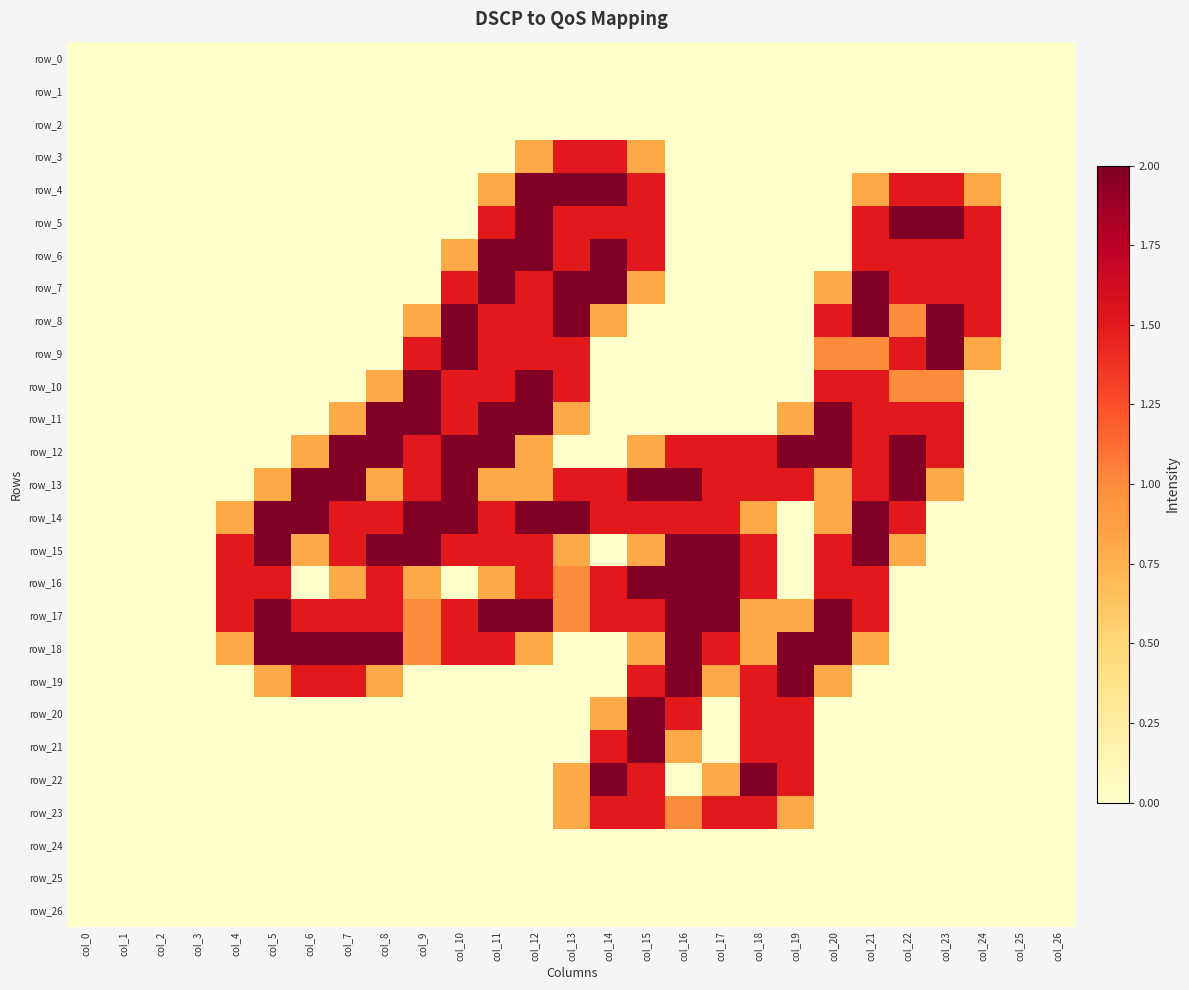

Reading right to left, list all the values displayed in this chart.

row_0: col_26=0.0	col_25=0.0	col_24=0.0	col_23=0.0	col_22=0.0	col_21=0.0	col_20=0.0	col_19=0.0	col_18=0.0	col_17=0.0	col_16=0.0	col_15=0.0	col_14=0.0	col_13=0.0	col_12=0.0	col_11=0.0	col_10=0.0	col_9=0.0	col_8=0.0	col_7=0.0	col_6=0.0	col_5=0.0	col_4=0.0	col_3=0.0	col_2=0.0	col_1=0.0	col_0=0.0
row_1: col_26=0.0	col_25=0.0	col_24=0.0	col_23=0.0	col_22=0.0	col_21=0.0	col_20=0.0	col_19=0.0	col_18=0.0	col_17=0.0	col_16=0.0	col_15=0.0	col_14=0.0	col_13=0.0	col_12=0.0	col_11=0.0	col_10=0.0	col_9=0.0	col_8=0.0	col_7=0.0	col_6=0.0	col_5=0.0	col_4=0.0	col_3=0.0	col_2=0.0	col_1=0.0	col_0=0.0
row_2: col_26=0.0	col_25=0.0	col_24=0.0	col_23=0.0	col_22=0.0	col_21=0.0	col_20=0.0	col_19=0.0	col_18=0.0	col_17=0.0	col_16=0.0	col_15=0.0	col_14=0.0	col_13=0.0	col_12=0.0	col_11=0.0	col_10=0.0	col_9=0.0	col_8=0.0	col_7=0.0	col_6=0.0	col_5=0.0	col_4=0.0	col_3=0.0	col_2=0.0	col_1=0.0	col_0=0.0
row_3: col_26=0.0	col_25=0.0	col_24=0.0	col_23=0.0	col_22=0.0	col_21=0.0	col_20=0.0	col_19=0.0	col_18=0.0	col_17=0.0	col_16=0.0	col_15=0.8	col_14=1.5	col_13=1.5	col_12=0.8	col_11=0.0	col_10=0.0	col_9=0.0	col_8=0.0	col_7=0.0	col_6=0.0	col_5=0.0	col_4=0.0	col_3=0.0	col_2=0.0	col_1=0.0	col_0=0.0
row_4: col_26=0.0	col_25=0.0	col_24=0.8	col_23=1.5	col_22=1.5	col_21=0.8	col_20=0.0	col_19=0.0	col_18=0.0	col_17=0.0	col_16=0.0	col_15=1.5	col_14=2.0	col_13=2.0	col_12=2.0	col_11=0.8	col_10=0.0	col_9=0.0	col_8=0.0	col_7=0.0	col_6=0.0	col_5=0.0	col_4=0.0	col_3=0.0	col_2=0.0	col_1=0.0	col_0=0.0
row_5: col_26=0.0	col_25=0.0	col_24=1.5	col_23=2.0	col_22=2.0	col_21=1.5	col_20=0.0	col_19=0.0	col_18=0.0	col_17=0.0	col_16=0.0	col_15=1.5	col_14=1.5	col_13=1.5	col_12=2.0	col_11=1.5	col_10=0.0	col_9=0.0	col_8=0.0	col_7=0.0	col_6=0.0	col_5=0.0	col_4=0.0	col_3=0.0	col_2=0.0	col_1=0.0	col_0=0.0
row_6: col_26=0.0	col_25=0.0	col_24=1.5	col_23=1.5	col_22=1.5	col_21=1.5	col_20=0.0	col_19=0.0	col_18=0.0	col_17=0.0	col_16=0.0	col_15=1.5	col_14=2.0	col_13=1.5	col_12=2.0	col_11=2.0	col_10=0.8	col_9=0.0	col_8=0.0	col_7=0.0	col_6=0.0	col_5=0.0	col_4=0.0	col_3=0.0	col_2=0.0	col_1=0.0	col_0=0.0
row_7: col_26=0.0	col_25=0.0	col_24=1.5	col_23=1.5	col_22=1.5	col_21=2.0	col_20=0.8	col_19=0.0	col_18=0.0	col_17=0.0	col_16=0.0	col_15=0.8	col_14=2.0	col_13=2.0	col_12=1.5	col_11=2.0	col_10=1.5	col_9=0.0	col_8=0.0	col_7=0.0	col_6=0.0	col_5=0.0	col_4=0.0	col_3=0.0	col_2=0.0	col_1=0.0	col_0=0.0
row_8: col_26=0.0	col_25=0.0	col_24=1.5	col_23=2.0	col_22=1.0	col_21=2.0	col_20=1.5	col_19=0.0	col_18=0.0	col_17=0.0	col_16=0.0	col_15=0.0	col_14=0.8	col_13=2.0	col_12=1.5	col_11=1.5	col_10=2.0	col_9=0.8	col_8=0.0	col_7=0.0	col_6=0.0	col_5=0.0	col_4=0.0	col_3=0.0	col_2=0.0	col_1=0.0	col_0=0.0
row_9: col_26=0.0	col_25=0.0	col_24=0.8	col_23=2.0	col_22=1.5	col_21=1.0	col_20=1.0	col_19=0.0	col_18=0.0	col_17=0.0	col_16=0.0	col_15=0.0	col_14=0.0	col_13=1.5	col_12=1.5	col_11=1.5	col_10=2.0	col_9=1.5	col_8=0.0	col_7=0.0	col_6=0.0	col_5=0.0	col_4=0.0	col_3=0.0	col_2=0.0	col_1=0.0	col_0=0.0
row_10: col_26=0.0	col_25=0.0	col_24=0.0	col_23=1.0	col_22=1.0	col_21=1.5	col_20=1.5	col_19=0.0	col_18=0.0	col_17=0.0	col_16=0.0	col_15=0.0	col_14=0.0	col_13=1.5	col_12=2.0	col_11=1.5	col_10=1.5	col_9=2.0	col_8=0.8	col_7=0.0	col_6=0.0	col_5=0.0	col_4=0.0	col_3=0.0	col_2=0.0	col_1=0.0	col_0=0.0
row_11: col_26=0.0	col_25=0.0	col_24=0.0	col_23=1.5	col_22=1.5	col_21=1.5	col_20=2.0	col_19=0.8	col_18=0.0	col_17=0.0	col_16=0.0	col_15=0.0	col_14=0.0	col_13=0.8	col_12=2.0	col_11=2.0	col_10=1.5	col_9=2.0	col_8=2.0	col_7=0.8	col_6=0.0	col_5=0.0	col_4=0.0	col_3=0.0	col_2=0.0	col_1=0.0	col_0=0.0
row_12: col_26=0.0	col_25=0.0	col_24=0.0	col_23=1.5	col_22=2.0	col_21=1.5	col_20=2.0	col_19=2.0	col_18=1.5	col_17=1.5	col_16=1.5	col_15=0.8	col_14=0.0	col_13=0.0	col_12=0.8	col_11=2.0	col_10=2.0	col_9=1.5	col_8=2.0	col_7=2.0	col_6=0.8	col_5=0.0	col_4=0.0	col_3=0.0	col_2=0.0	col_1=0.0	col_0=0.0
row_13: col_26=0.0	col_25=0.0	col_24=0.0	col_23=0.8	col_22=2.0	col_21=1.5	col_20=0.8	col_19=1.5	col_18=1.5	col_17=1.5	col_16=2.0	col_15=2.0	col_14=1.5	col_13=1.5	col_12=0.8	col_11=0.8	col_10=2.0	col_9=1.5	col_8=0.8	col_7=2.0	col_6=2.0	col_5=0.8	col_4=0.0	col_3=0.0	col_2=0.0	col_1=0.0	col_0=0.0
row_14: col_26=0.0	col_25=0.0	col_24=0.0	col_23=0.0	col_22=1.5	col_21=2.0	col_20=0.8	col_19=0.0	col_18=0.8	col_17=1.5	col_16=1.5	col_15=1.5	col_14=1.5	col_13=2.0	col_12=2.0	col_11=1.5	col_10=2.0	col_9=2.0	col_8=1.5	col_7=1.5	col_6=2.0	col_5=2.0	col_4=0.8	col_3=0.0	col_2=0.0	col_1=0.0	col_0=0.0
row_15: col_26=0.0	col_25=0.0	col_24=0.0	col_23=0.0	col_22=0.8	col_21=2.0	col_20=1.5	col_19=0.0	col_18=1.5	col_17=2.0	col_16=2.0	col_15=0.8	col_14=0.0	col_13=0.8	col_12=1.5	col_11=1.5	col_10=1.5	col_9=2.0	col_8=2.0	col_7=1.5	col_6=0.8	col_5=2.0	col_4=1.5	col_3=0.0	col_2=0.0	col_1=0.0	col_0=0.0
row_16: col_26=0.0	col_25=0.0	col_24=0.0	col_23=0.0	col_22=0.0	col_21=1.5	col_20=1.5	col_19=0.0	col_18=1.5	col_17=2.0	col_16=2.0	col_15=2.0	col_14=1.5	col_13=1.0	col_12=1.5	col_11=0.8	col_10=0.0	col_9=0.8	col_8=1.5	col_7=0.8	col_6=0.0	col_5=1.5	col_4=1.5	col_3=0.0	col_2=0.0	col_1=0.0	col_0=0.0
row_17: col_26=0.0	col_25=0.0	col_24=0.0	col_23=0.0	col_22=0.0	col_21=1.5	col_20=2.0	col_19=0.8	col_18=0.8	col_17=2.0	col_16=2.0	col_15=1.5	col_14=1.5	col_13=1.0	col_12=2.0	col_11=2.0	col_10=1.5	col_9=1.0	col_8=1.5	col_7=1.5	col_6=1.5	col_5=2.0	col_4=1.5	col_3=0.0	col_2=0.0	col_1=0.0	col_0=0.0
row_18: col_26=0.0	col_25=0.0	col_24=0.0	col_23=0.0	col_22=0.0	col_21=0.8	col_20=2.0	col_19=2.0	col_18=0.8	col_17=1.5	col_16=2.0	col_15=0.8	col_14=0.0	col_13=0.0	col_12=0.8	col_11=1.5	col_10=1.5	col_9=1.0	col_8=2.0	col_7=2.0	col_6=2.0	col_5=2.0	col_4=0.8	col_3=0.0	col_2=0.0	col_1=0.0	col_0=0.0
row_19: col_26=0.0	col_25=0.0	col_24=0.0	col_23=0.0	col_22=0.0	col_21=0.0	col_20=0.8	col_19=2.0	col_18=1.5	col_17=0.8	col_16=2.0	col_15=1.5	col_14=0.0	col_13=0.0	col_12=0.0	col_11=0.0	col_10=0.0	col_9=0.0	col_8=0.8	col_7=1.5	col_6=1.5	col_5=0.8	col_4=0.0	col_3=0.0	col_2=0.0	col_1=0.0	col_0=0.0
row_20: col_26=0.0	col_25=0.0	col_24=0.0	col_23=0.0	col_22=0.0	col_21=0.0	col_20=0.0	col_19=1.5	col_18=1.5	col_17=0.0	col_16=1.5	col_15=2.0	col_14=0.8	col_13=0.0	col_12=0.0	col_11=0.0	col_10=0.0	col_9=0.0	col_8=0.0	col_7=0.0	col_6=0.0	col_5=0.0	col_4=0.0	col_3=0.0	col_2=0.0	col_1=0.0	col_0=0.0
row_21: col_26=0.0	col_25=0.0	col_24=0.0	col_23=0.0	col_22=0.0	col_21=0.0	col_20=0.0	col_19=1.5	col_18=1.5	col_17=0.0	col_16=0.8	col_15=2.0	col_14=1.5	col_13=0.0	col_12=0.0	col_11=0.0	col_10=0.0	col_9=0.0	col_8=0.0	col_7=0.0	col_6=0.0	col_5=0.0	col_4=0.0	col_3=0.0	col_2=0.0	col_1=0.0	col_0=0.0
row_22: col_26=0.0	col_25=0.0	col_24=0.0	col_23=0.0	col_22=0.0	col_21=0.0	col_20=0.0	col_19=1.5	col_18=2.0	col_17=0.8	col_16=0.0	col_15=1.5	col_14=2.0	col_13=0.8	col_12=0.0	col_11=0.0	col_10=0.0	col_9=0.0	col_8=0.0	col_7=0.0	col_6=0.0	col_5=0.0	col_4=0.0	col_3=0.0	col_2=0.0	col_1=0.0	col_0=0.0
row_23: col_26=0.0	col_25=0.0	col_24=0.0	col_23=0.0	col_22=0.0	col_21=0.0	col_20=0.0	col_19=0.8	col_18=1.5	col_17=1.5	col_16=1.0	col_15=1.5	col_14=1.5	col_13=0.8	col_12=0.0	col_11=0.0	col_10=0.0	col_9=0.0	col_8=0.0	col_7=0.0	col_6=0.0	col_5=0.0	col_4=0.0	col_3=0.0	col_2=0.0	col_1=0.0	col_0=0.0
row_24: col_26=0.0	col_25=0.0	col_24=0.0	col_23=0.0	col_22=0.0	col_21=0.0	col_20=0.0	col_19=0.0	col_18=0.0	col_17=0.0	col_16=0.0	col_15=0.0	col_14=0.0	col_13=0.0	col_12=0.0	col_11=0.0	col_10=0.0	col_9=0.0	col_8=0.0	col_7=0.0	col_6=0.0	col_5=0.0	col_4=0.0	col_3=0.0	col_2=0.0	col_1=0.0	col_0=0.0
row_25: col_26=0.0	col_25=0.0	col_24=0.0	col_23=0.0	col_22=0.0	col_21=0.0	col_20=0.0	col_19=0.0	col_18=0.0	col_17=0.0	col_16=0.0	col_15=0.0	col_14=0.0	col_13=0.0	col_12=0.0	col_11=0.0	col_10=0.0	col_9=0.0	col_8=0.0	col_7=0.0	col_6=0.0	col_5=0.0	col_4=0.0	col_3=0.0	col_2=0.0	col_1=0.0	col_0=0.0
row_26: col_26=0.0	col_25=0.0	col_24=0.0	col_23=0.0	col_22=0.0	col_21=0.0	col_20=0.0	col_19=0.0	col_18=0.0	col_17=0.0	col_16=0.0	col_15=0.0	col_14=0.0	col_13=0.0	col_12=0.0	col_11=0.0	col_10=0.0	col_9=0.0	col_8=0.0	col_7=0.0	col_6=0.0	col_5=0.0	col_4=0.0	col_3=0.0	col_2=0.0	col_1=0.0	col_0=0.0